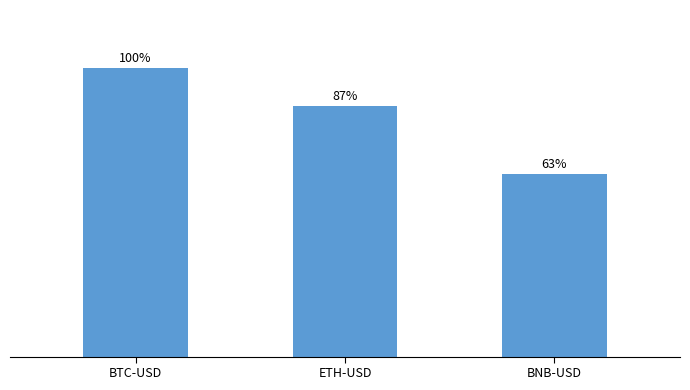

True or false: the data shows 0.3 at ETH-USD.

False